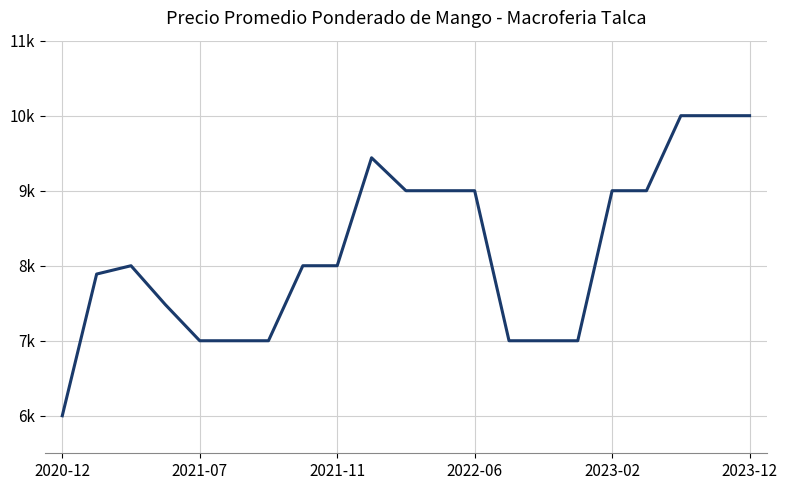

Does the chart display data point markers on the line(s)?

No